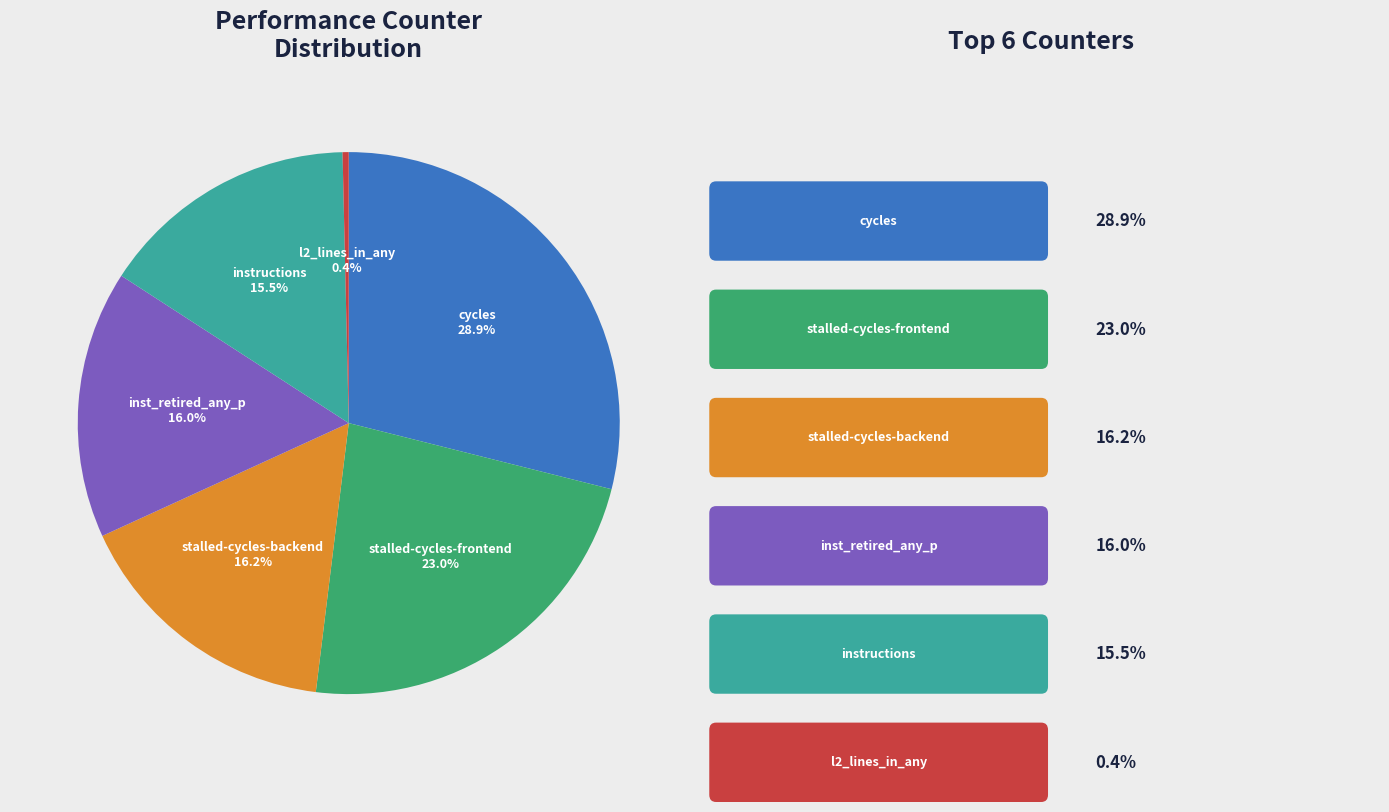

Is there any slice that represents more than half of the pie?

No